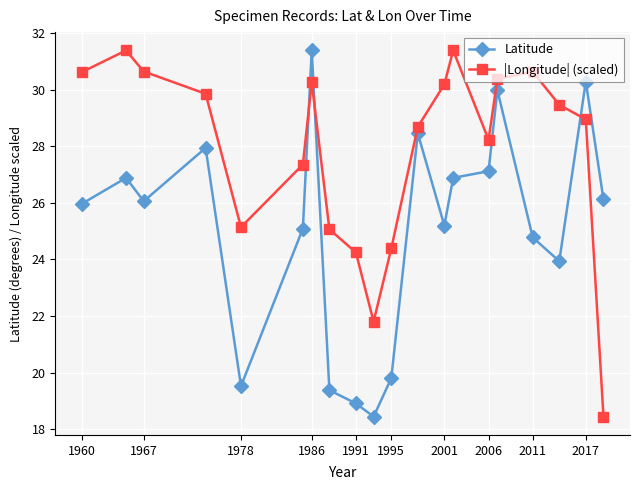

What is the average value of the |Longitude| (scaled) series?

27.9